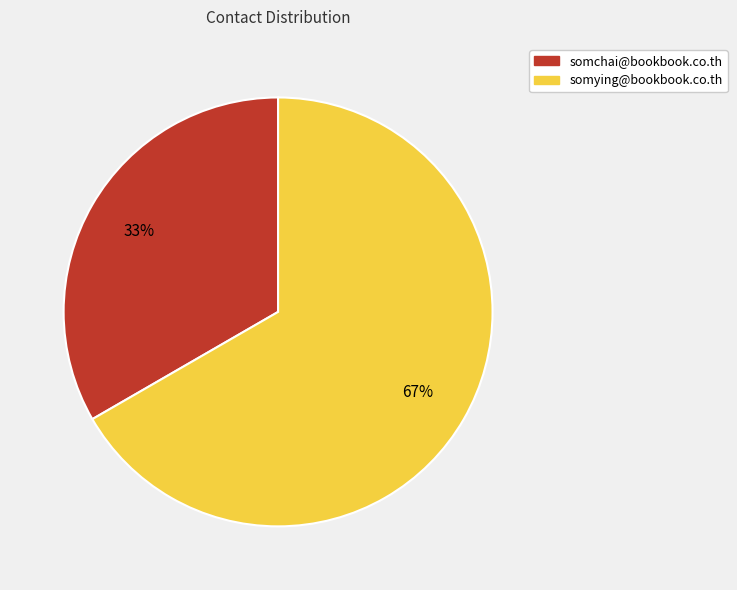

How many slices are in this pie chart?

2